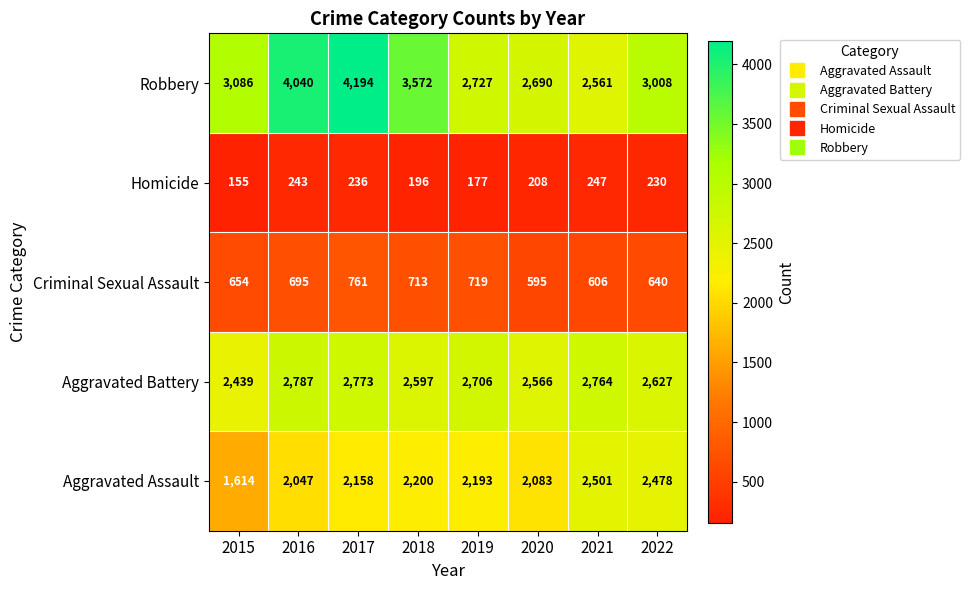

What is the difference between the Aggravated Battery values at 2015 and 2022?

188